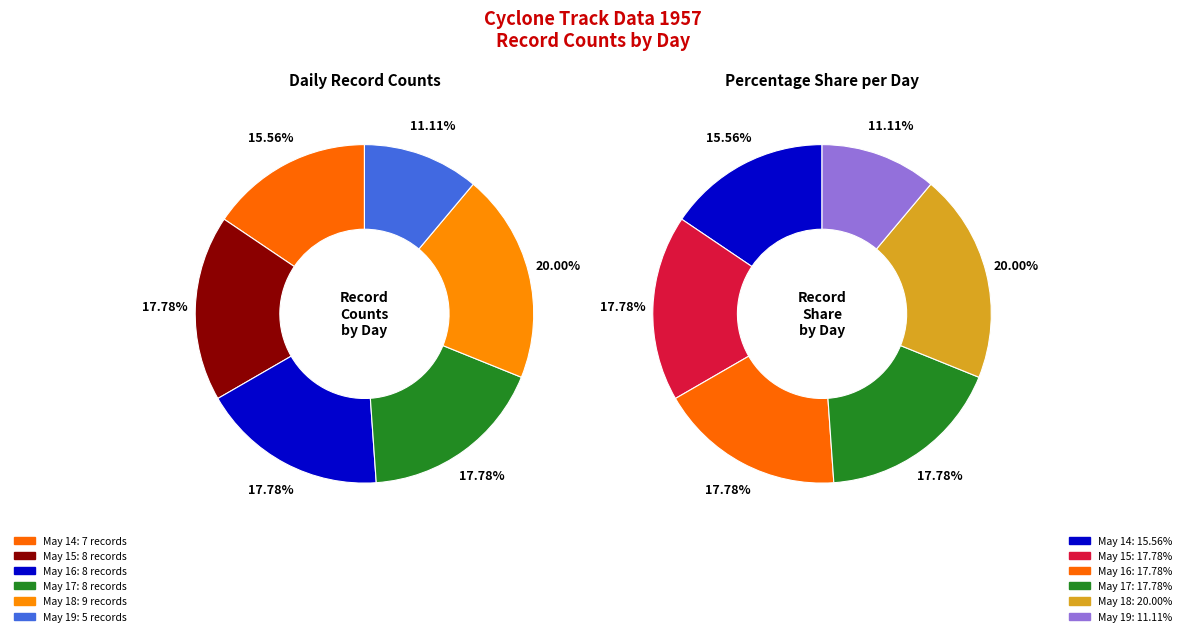

Is there a majority slice in this chart?

No